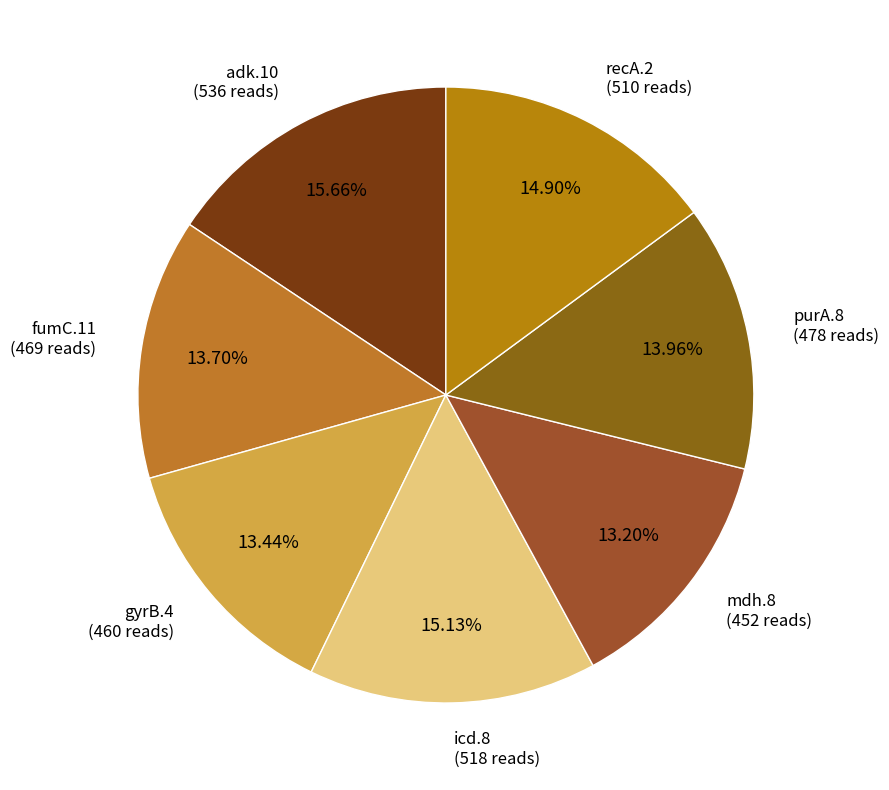

Count the number of slices in the pie.

7